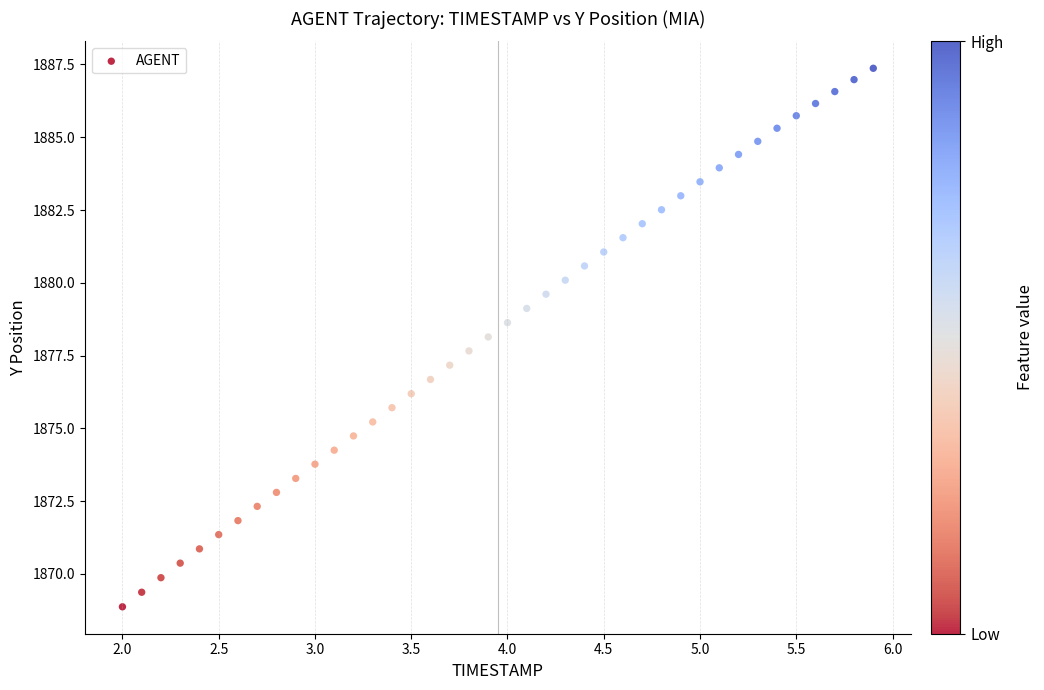

What is the range of X values (max minus min)?

3.9